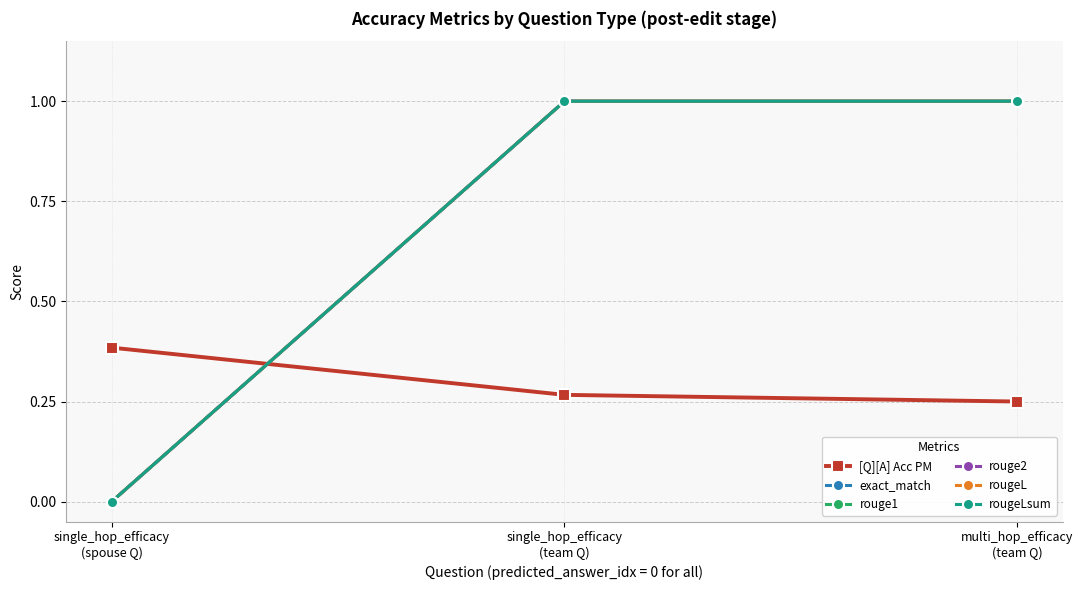

Does the chart have visible grid lines?

Yes